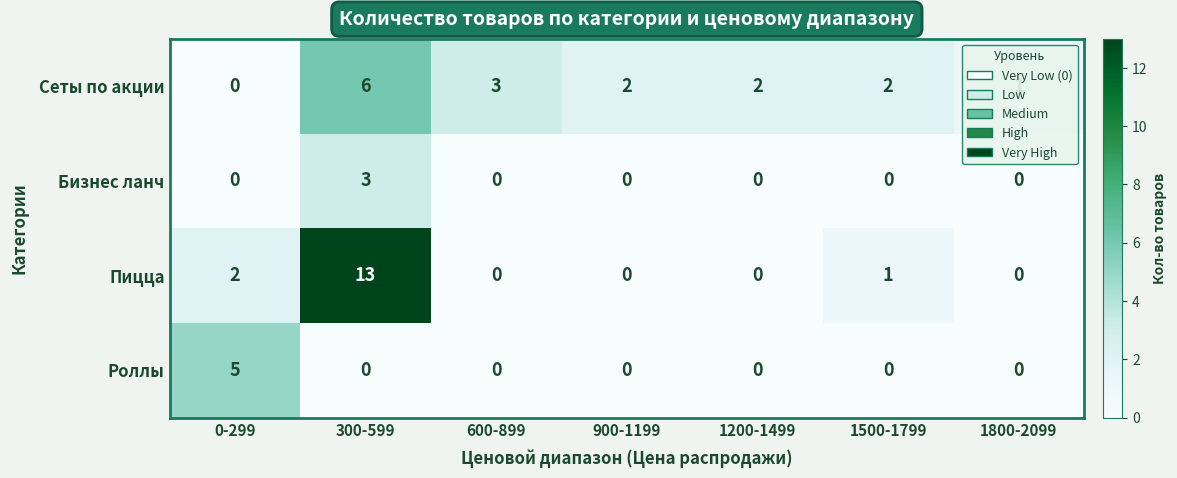

What is the total value across all series at 0-299?

7